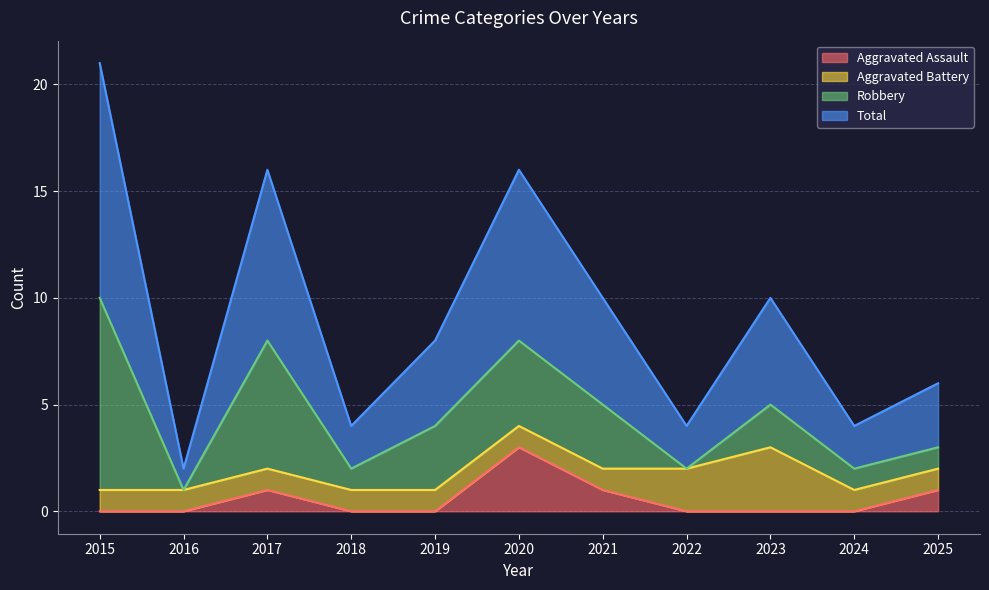

What are all the series names shown in the legend?

Aggravated Assault, Aggravated Battery, Robbery, Total